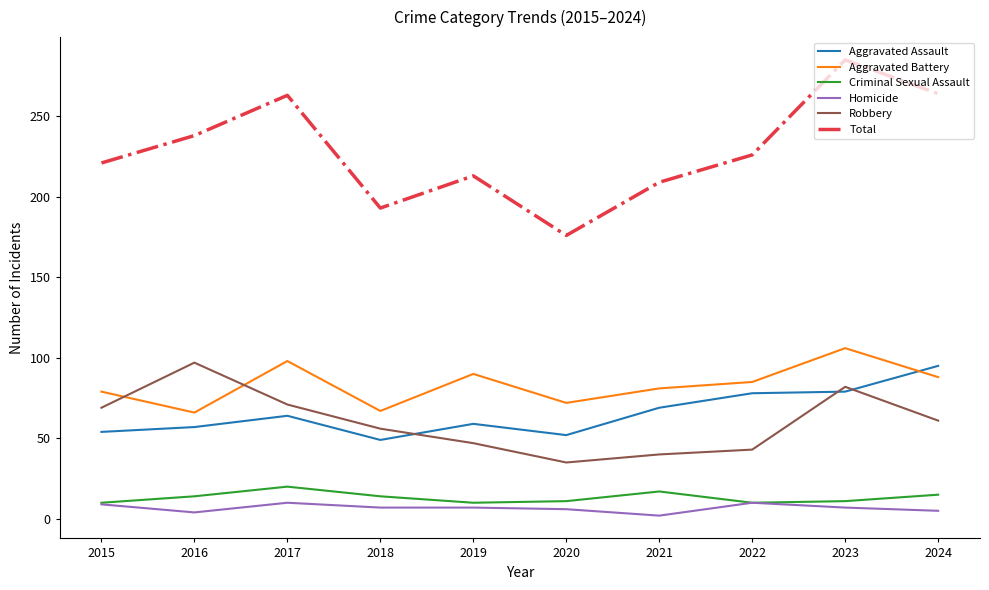

What value does the Total series have at 2023, to the nearest 5?

285